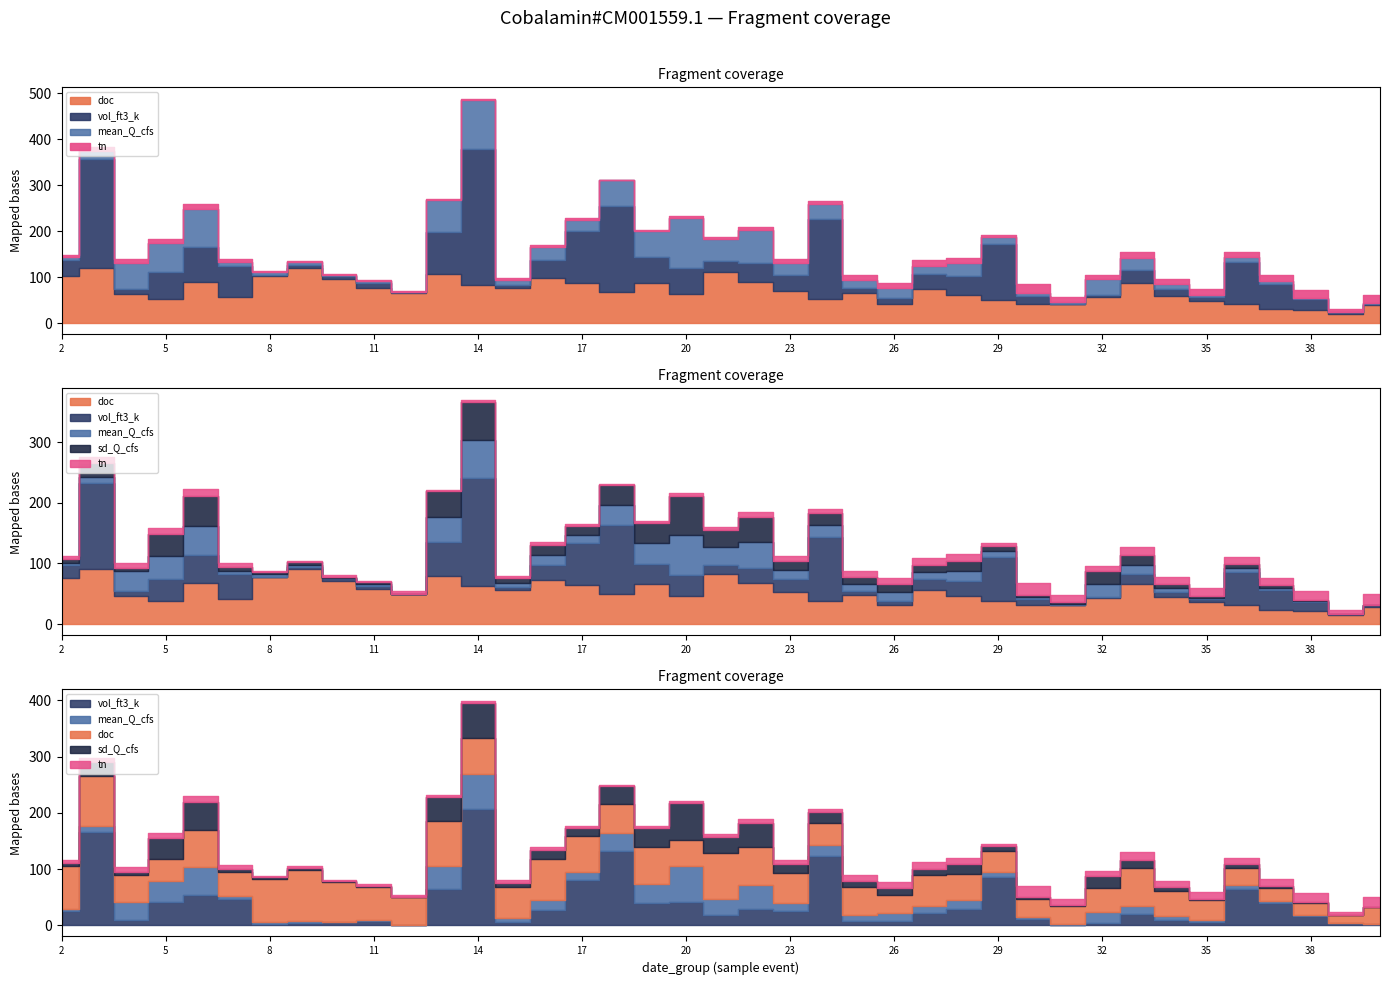

Between 5 and 32, which is larger?

32